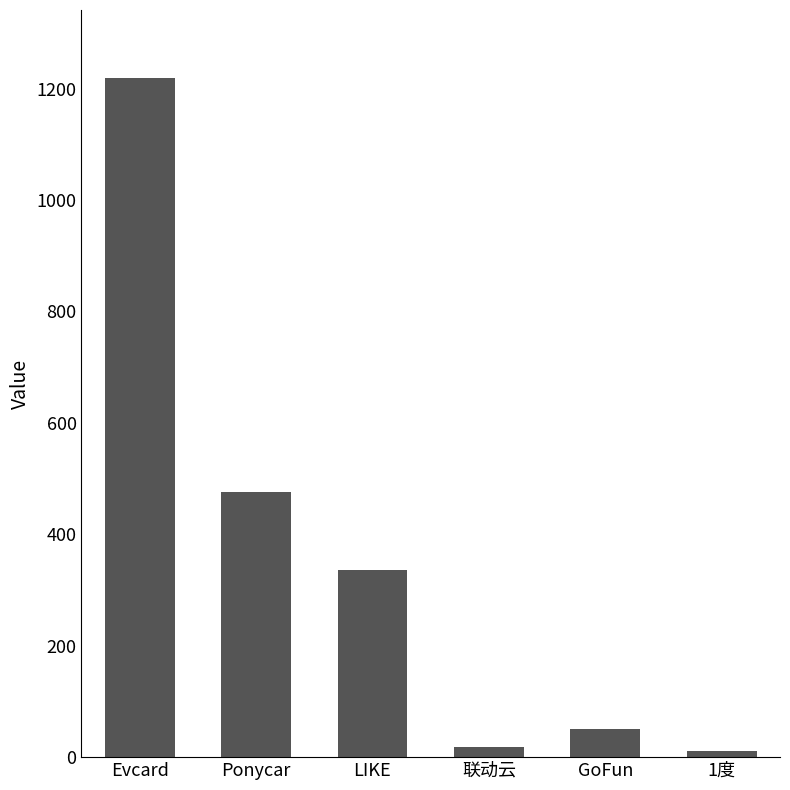

Approximately how many times larger is the value at GoFun compared to 1度?

4.5